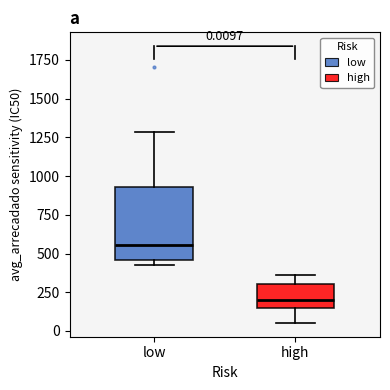

Which box is the tallest, from its lower edge to its upper edge?

low